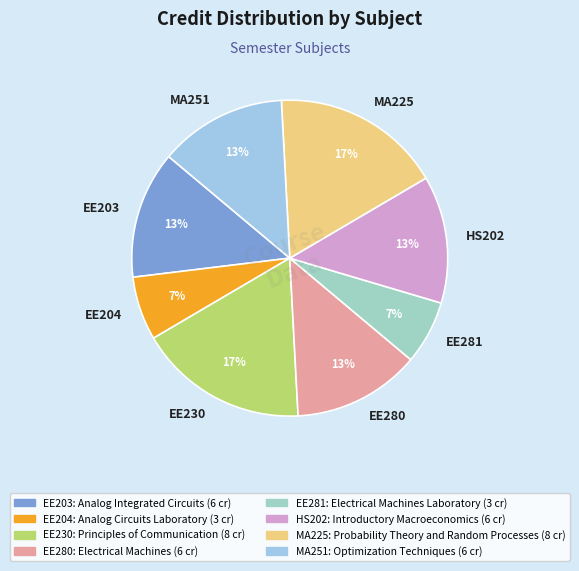

To the nearest percent, what is the combined percentage of MA251 and HS202?

26%